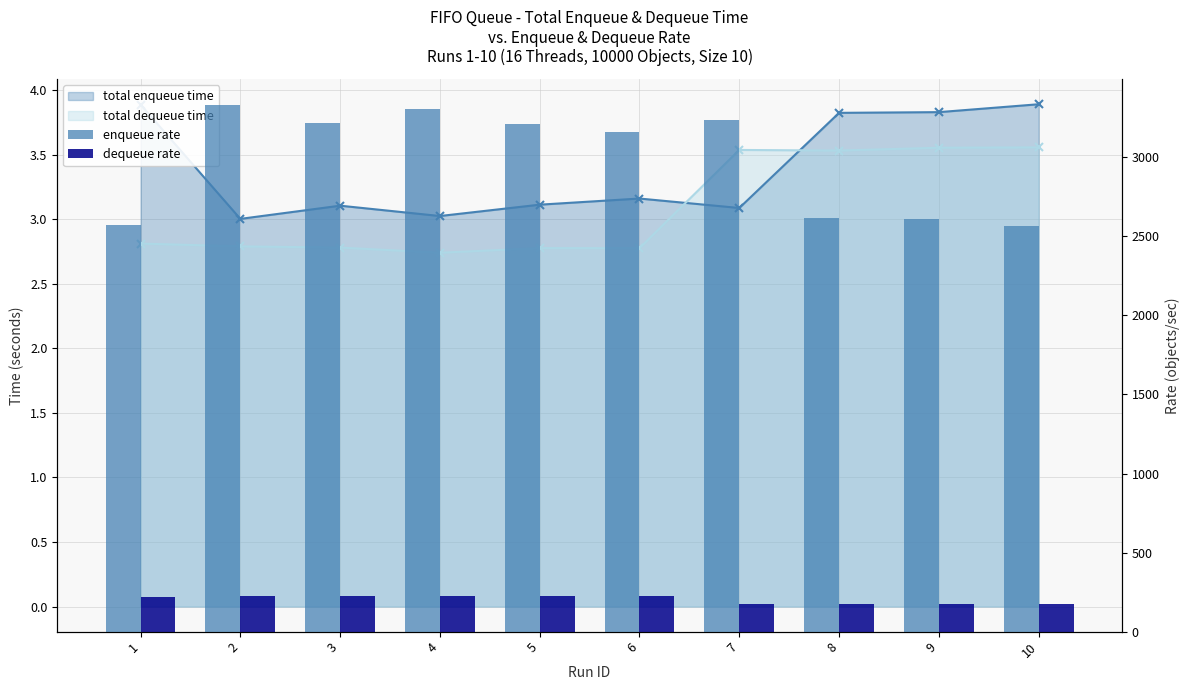

Which category has the highest value across all series?

2